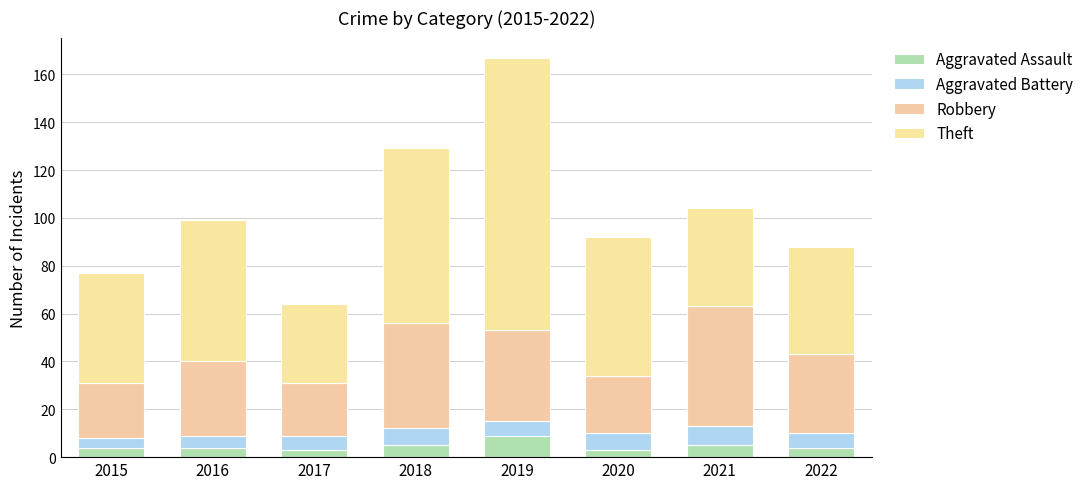

Count the number of data series in this chart.

4